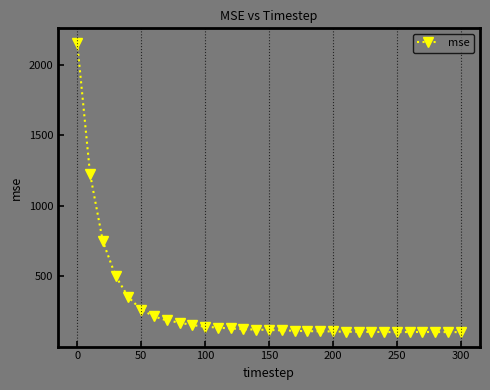

What is the greatest value displayed?

2156.9